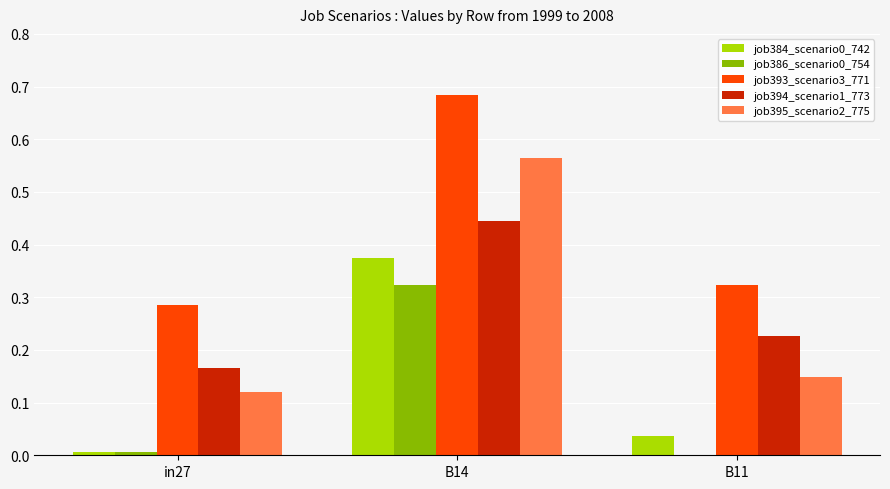

What is the total value across all series at B14?

2.4